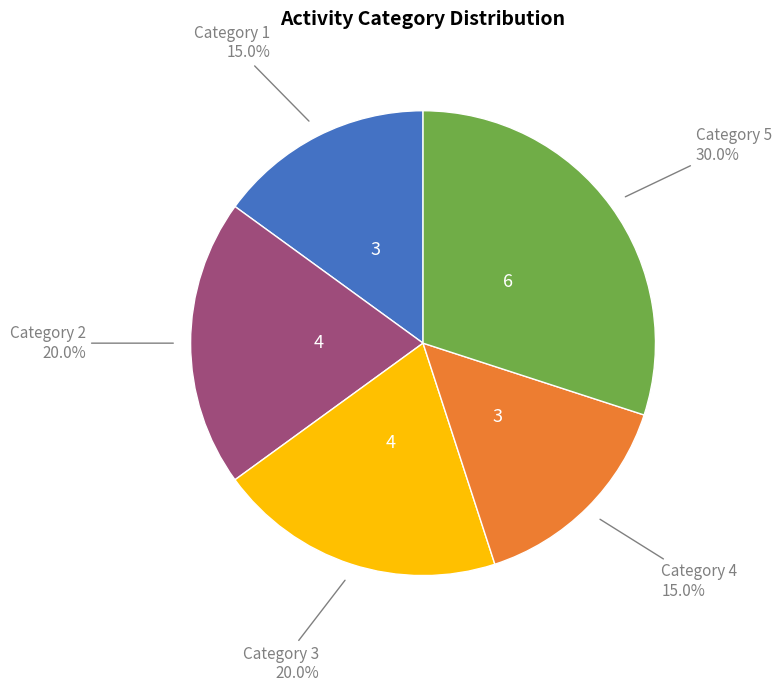

Does any single category account for the majority?

No